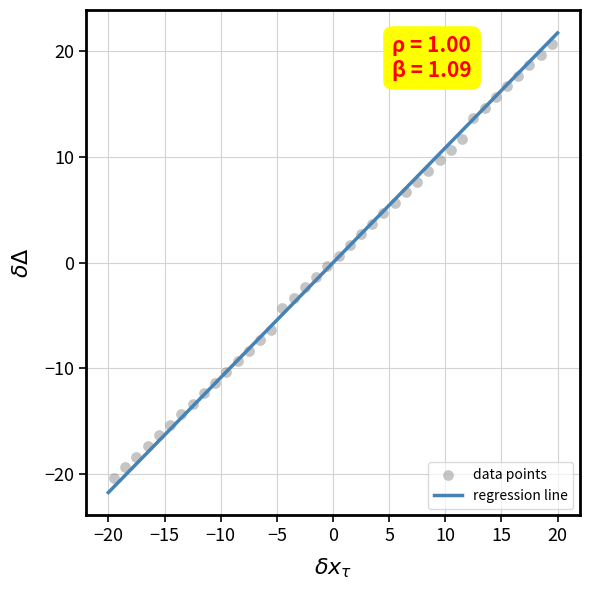

What is the range of Y values (max minus min)?

41.0